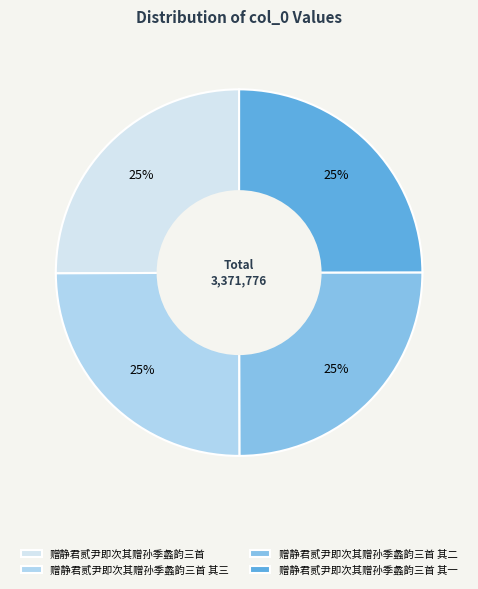

To the nearest percent, what portion does 赠静君贰尹即次其赠孙季蠡韵三首 其三 represent?

25%